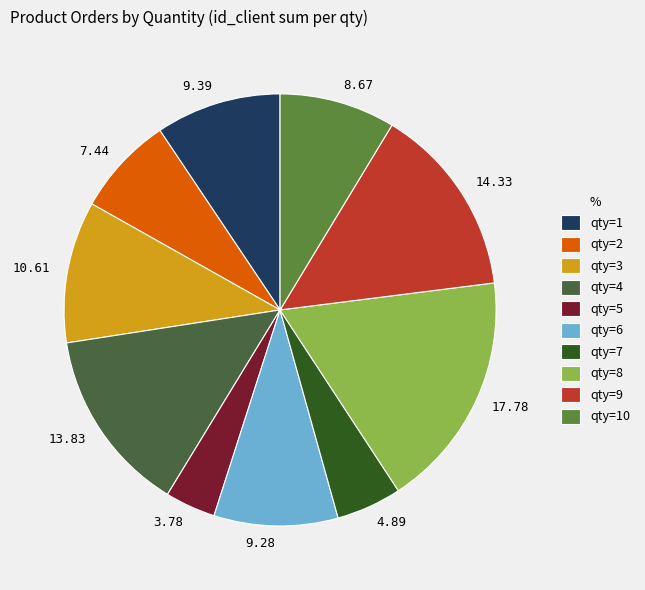

Does any single category account for the majority?

No